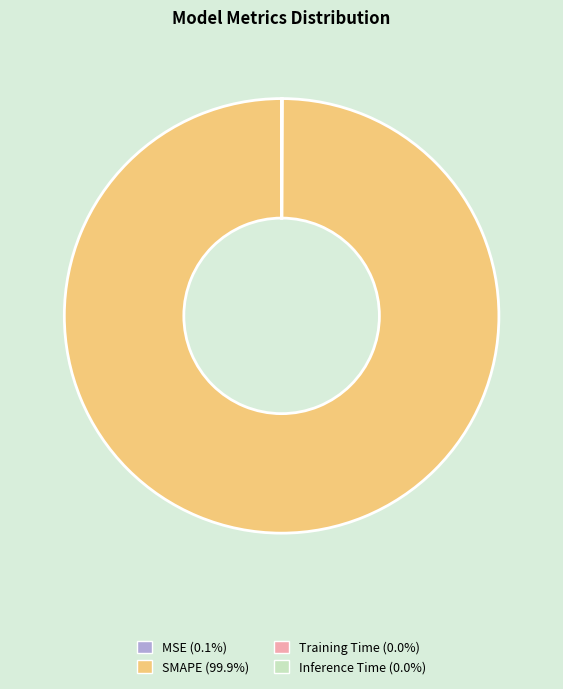

What is the largest slice in the pie chart?

SMAPE